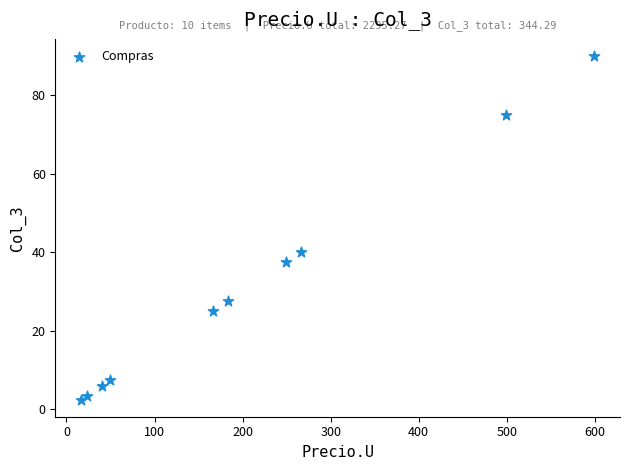

What is the range of Y values (max minus min)?

87.4